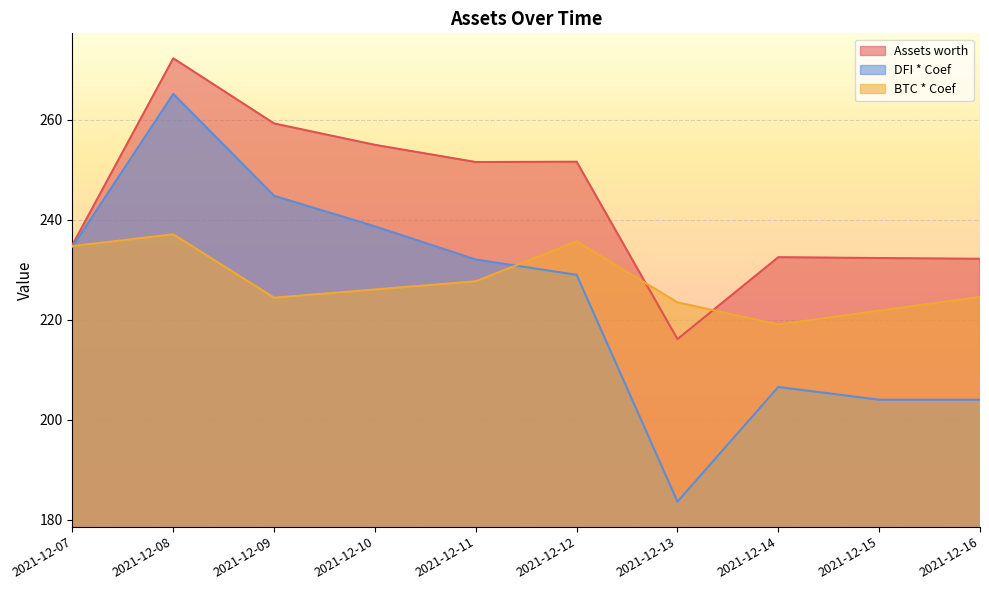

Which series has the largest range (max minus min)?

DFI * Coef